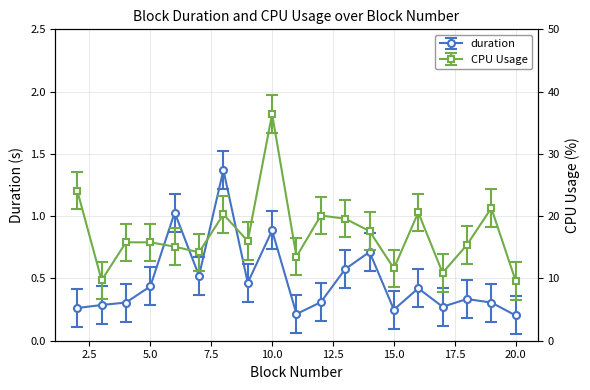

True or false: duration has a value of 0.3 at 18.

True